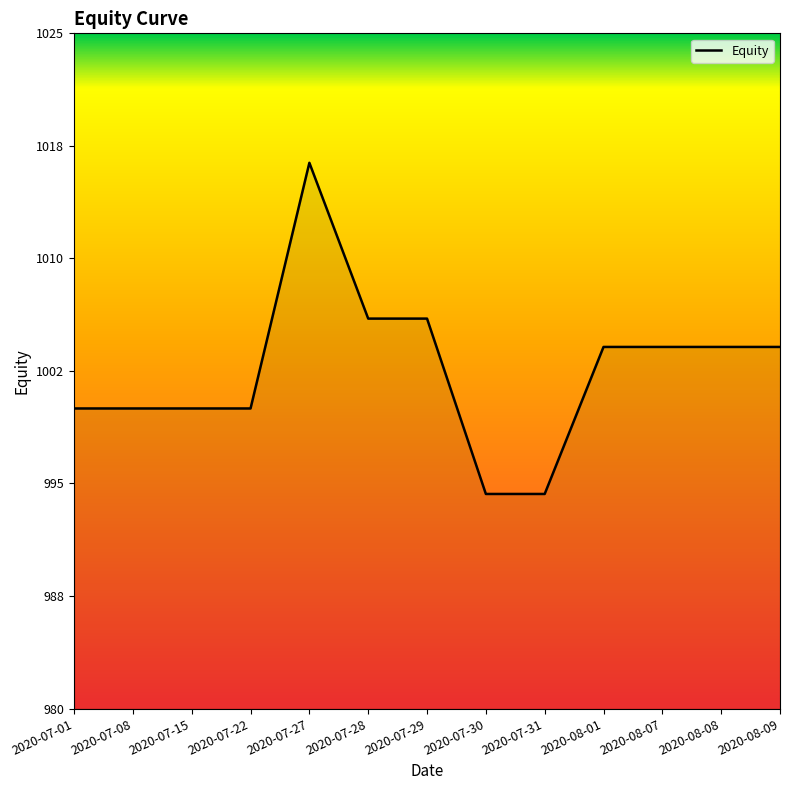

What is the sum of all values?

13033.4